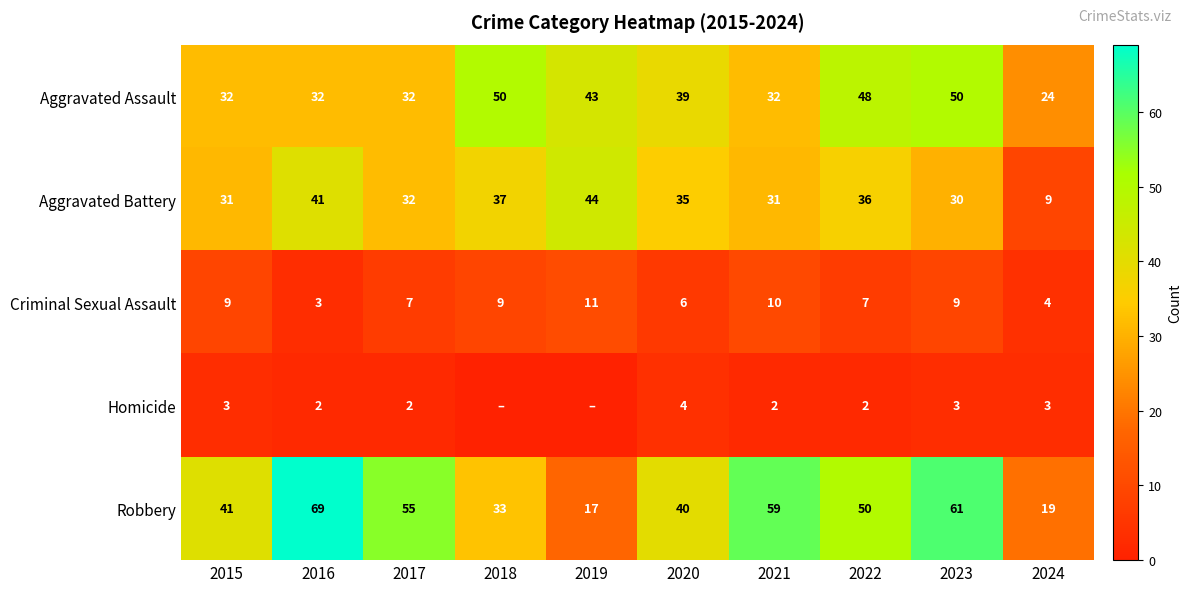

At which category is the sum across all series the highest?

2023